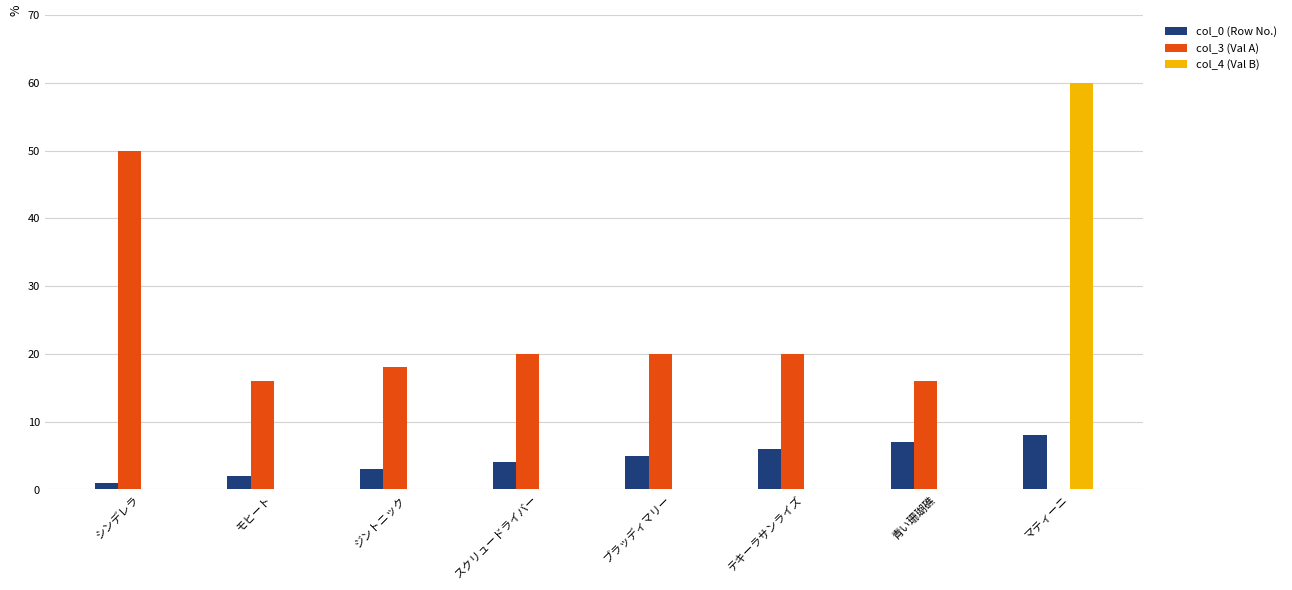

Which category has the highest value in the col_3 (Val A) series?

シンデレラ